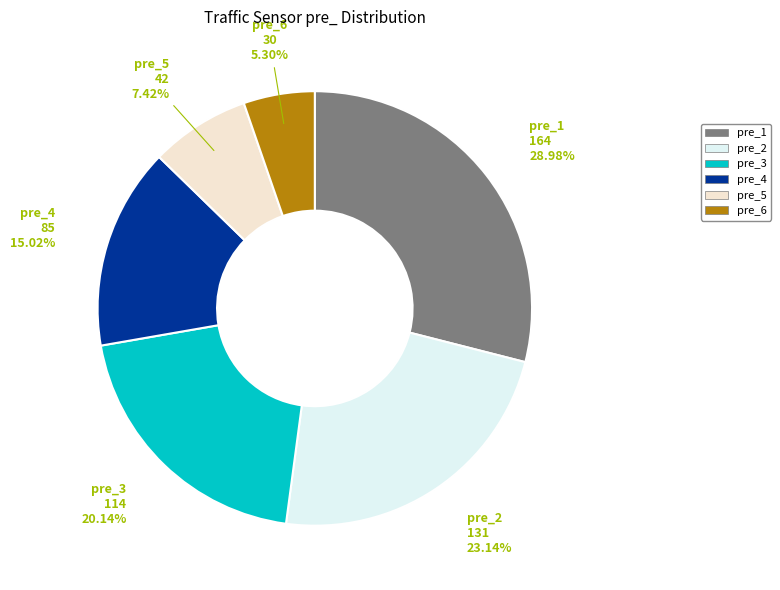

Is there a majority slice in this chart?

No